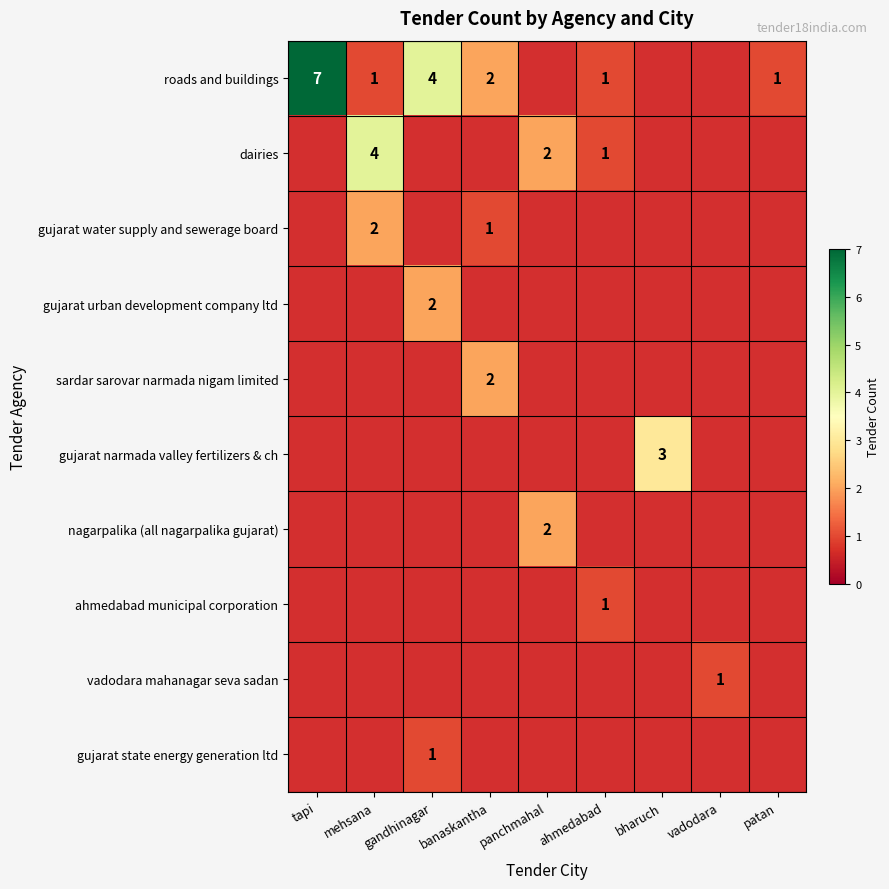

Is it true that roads and buildings equals 3 at banaskantha?

False